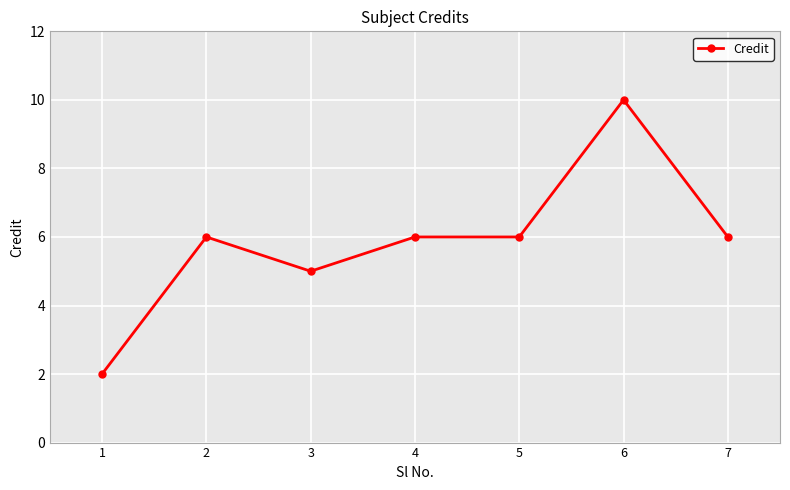

What is the value of the 3rd point from the left?

5